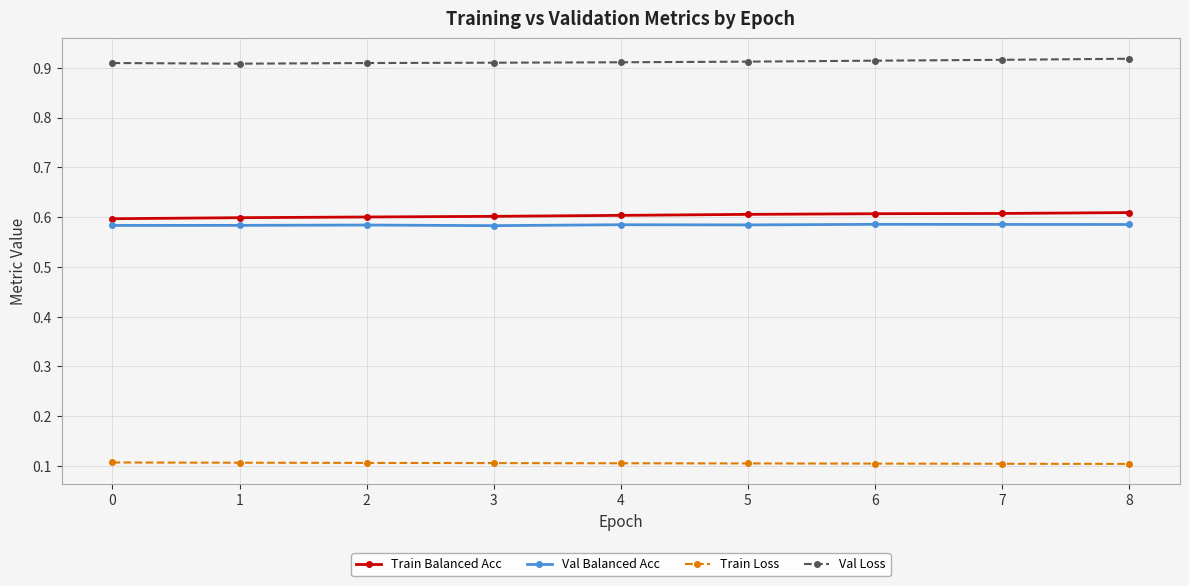

What is the difference between the highest and lowest values at 2?

0.8